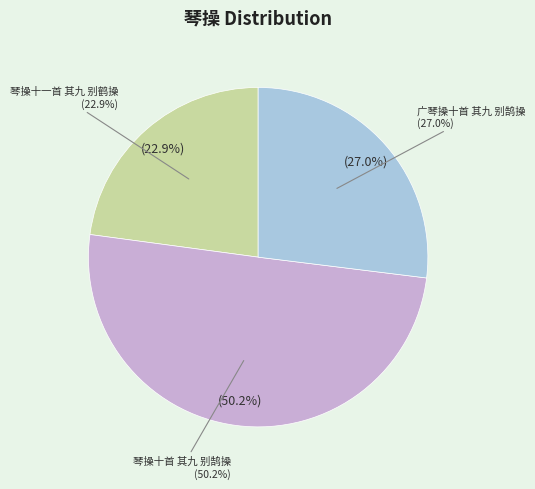

Which category has the smallest portion of the pie?

琴操十一首 其九 别鹤操